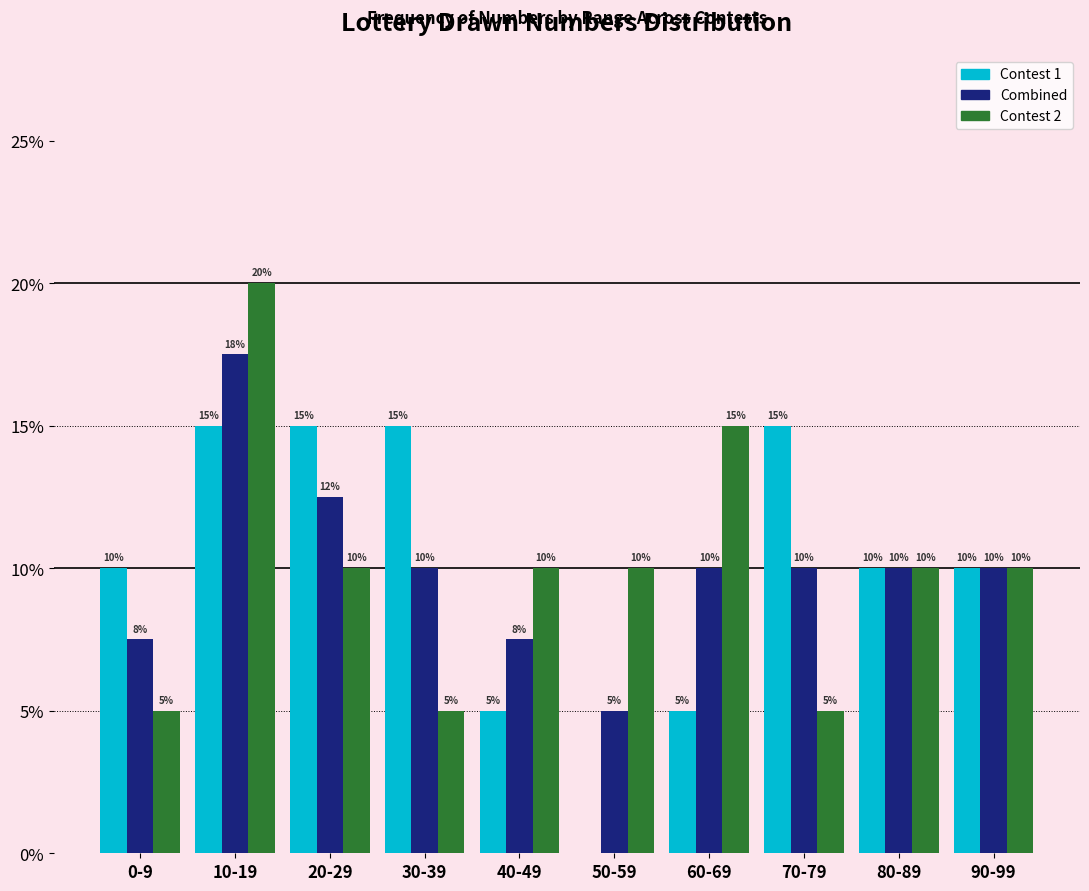

At which category is the sum across all series the highest?

10-19